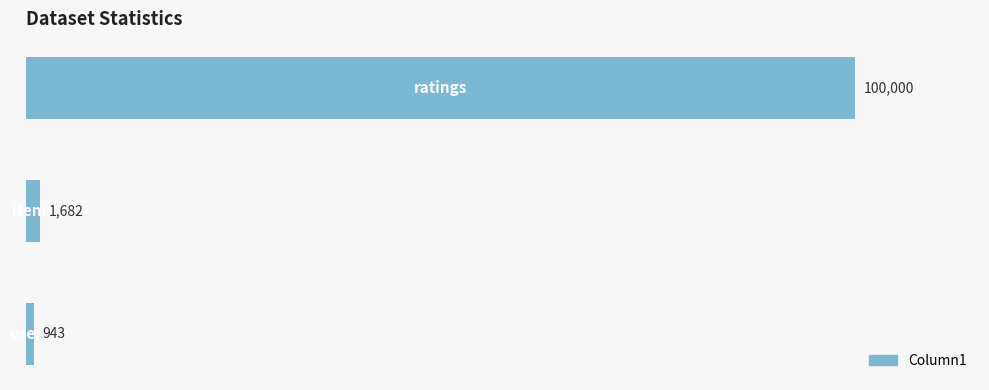

What is the greatest value displayed?

100000